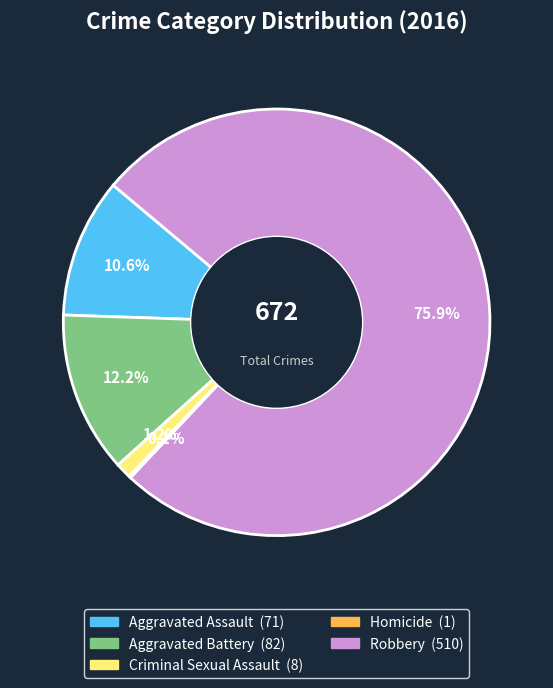

Which category has the biggest portion of the pie?

Robbery